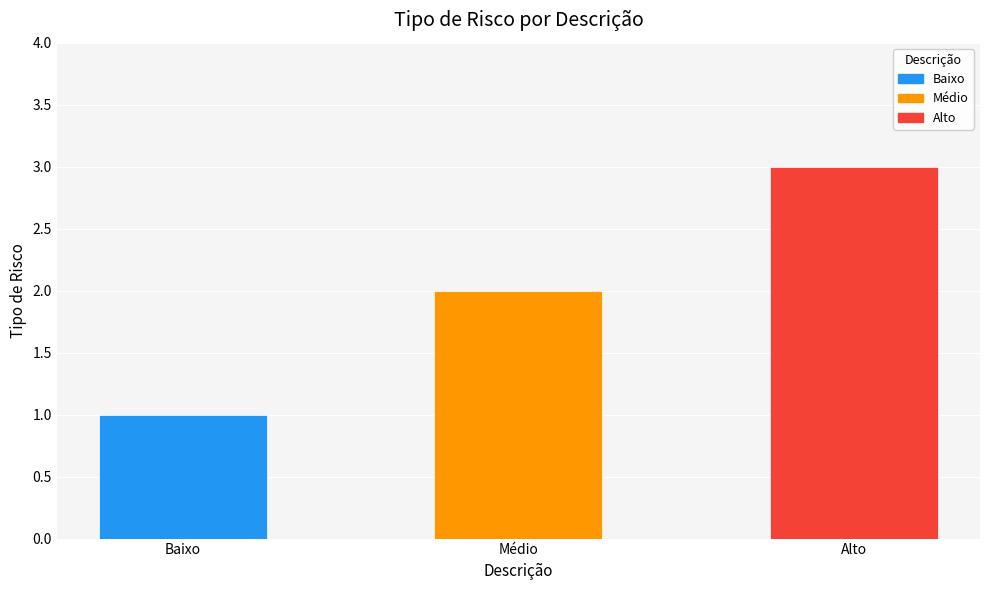

Is it true that the value at Alto is 1?

False